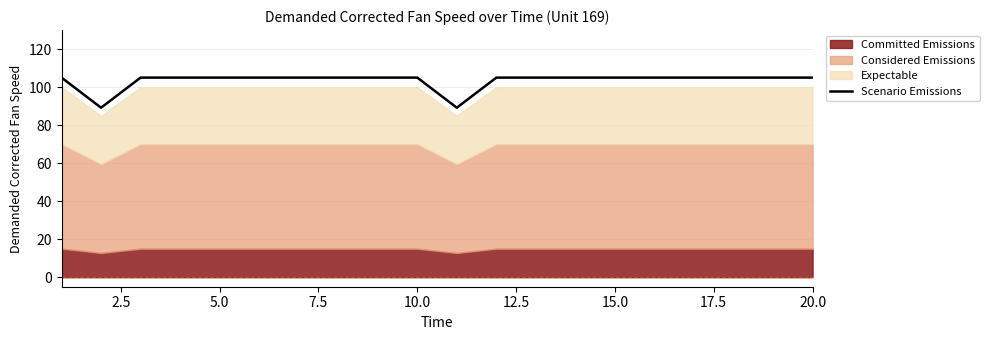

The Scenario Emissions series shows 105.0 at 15.0. True or false?

True